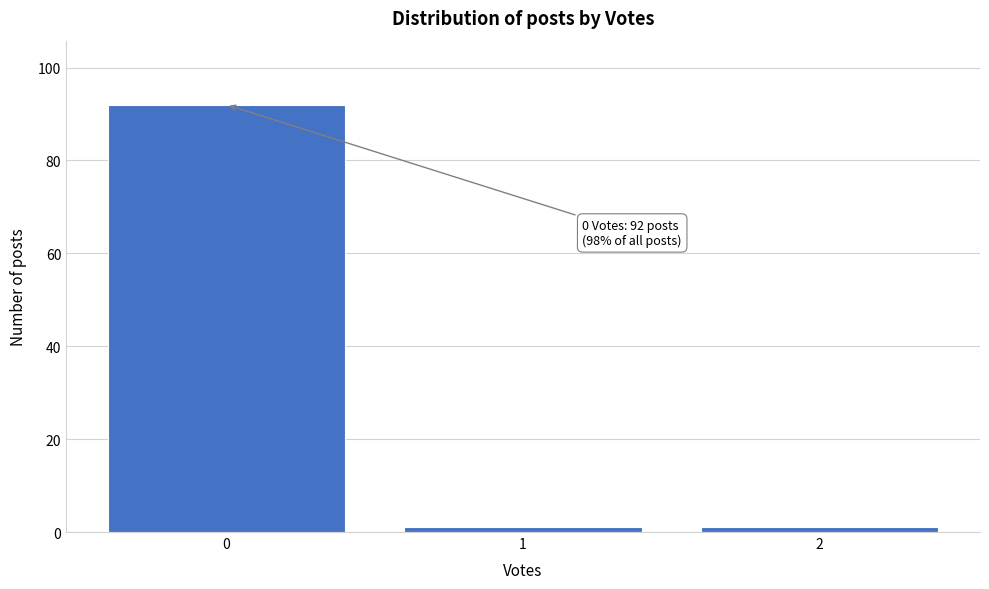

Which range on the x-axis has the tallest bar?

-0.5 to 0.5